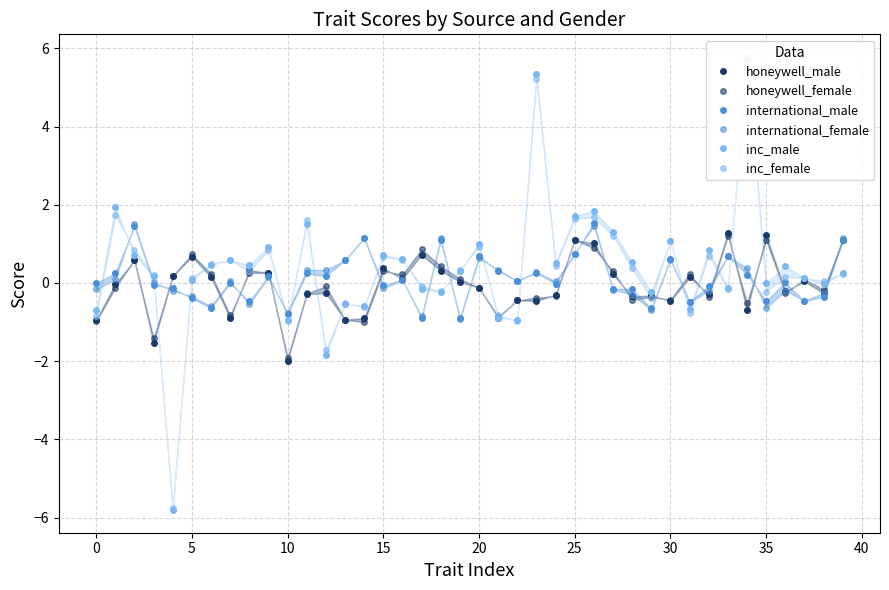

True or false: honeywell_male has a value of -0.6 at 30.

False